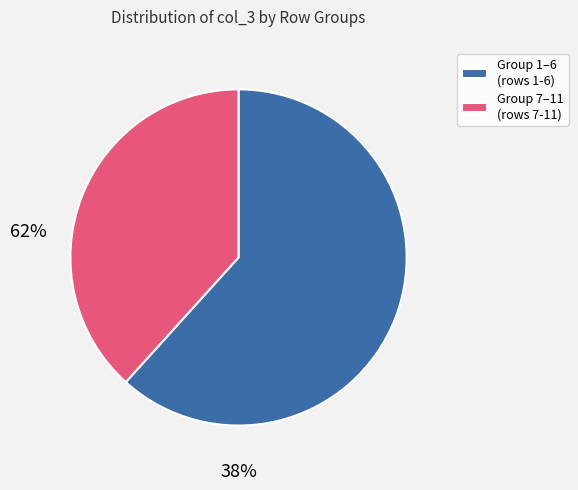

What is the smallest slice in the pie chart?

Group 7–11 (rows 7-11)